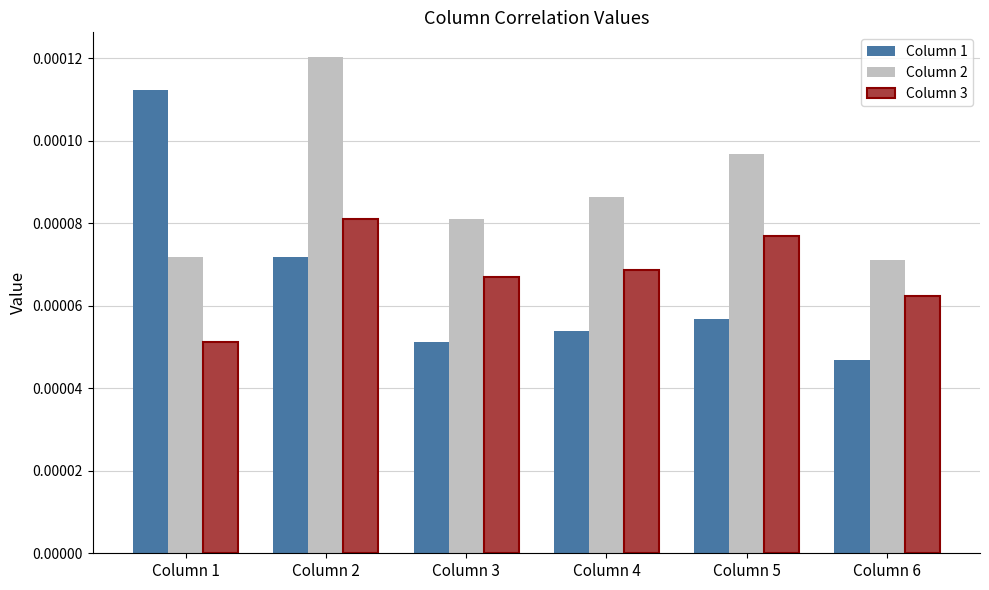

Count the Column 2 values in the range 0 to 1.

6